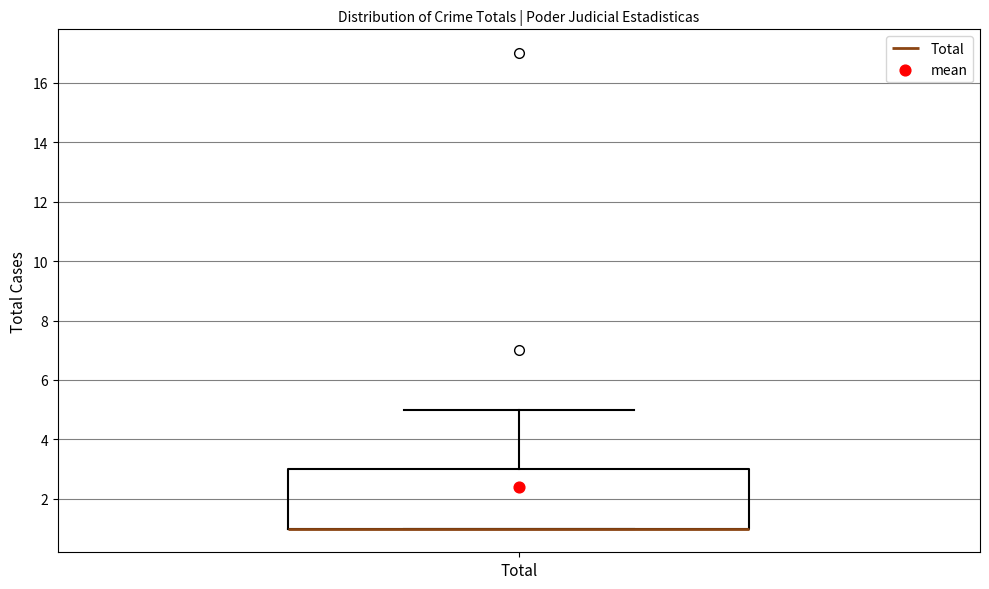

Where is the upper edge of the box for Total on the y-axis? The values are not printed on the chart, so give them approximately, as read against the axis.

3